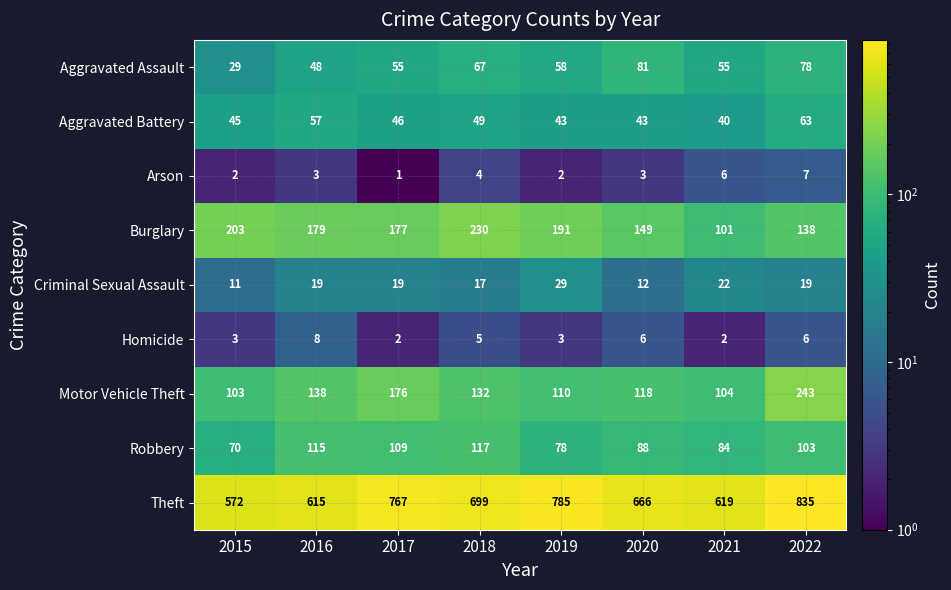

At which category is the sum across all series the highest?

2022